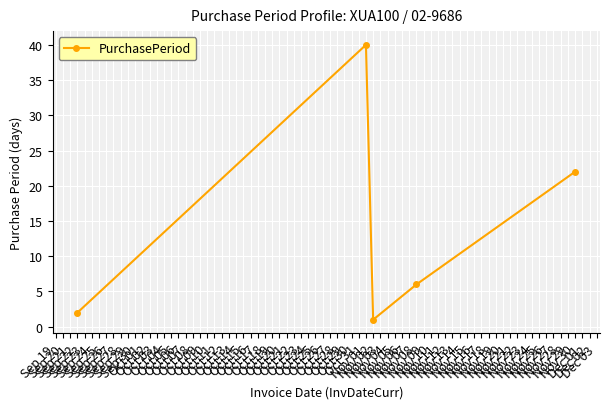

Reading left to right, what are all the values shown in this chart?

2	40	1	6	22